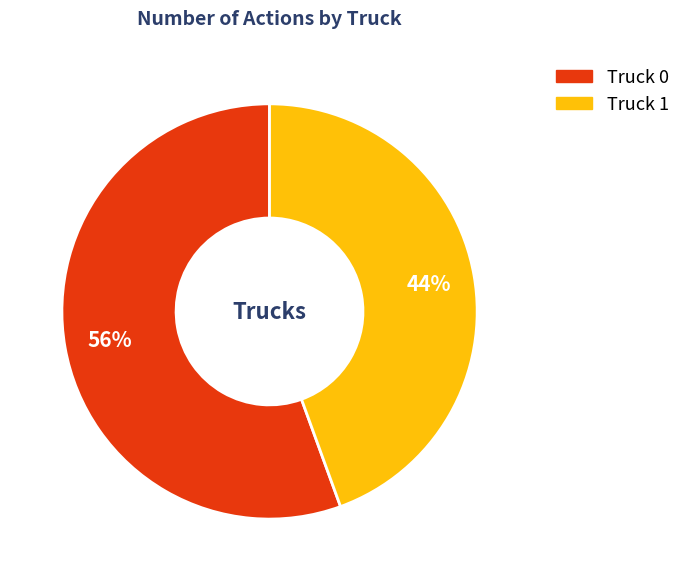

Is there any slice that represents more than half of the pie?

Yes